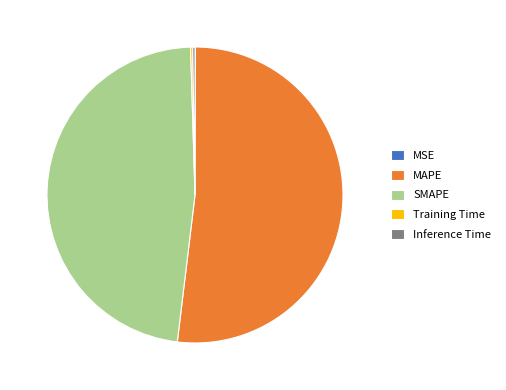

Is there a majority slice in this chart?

Yes